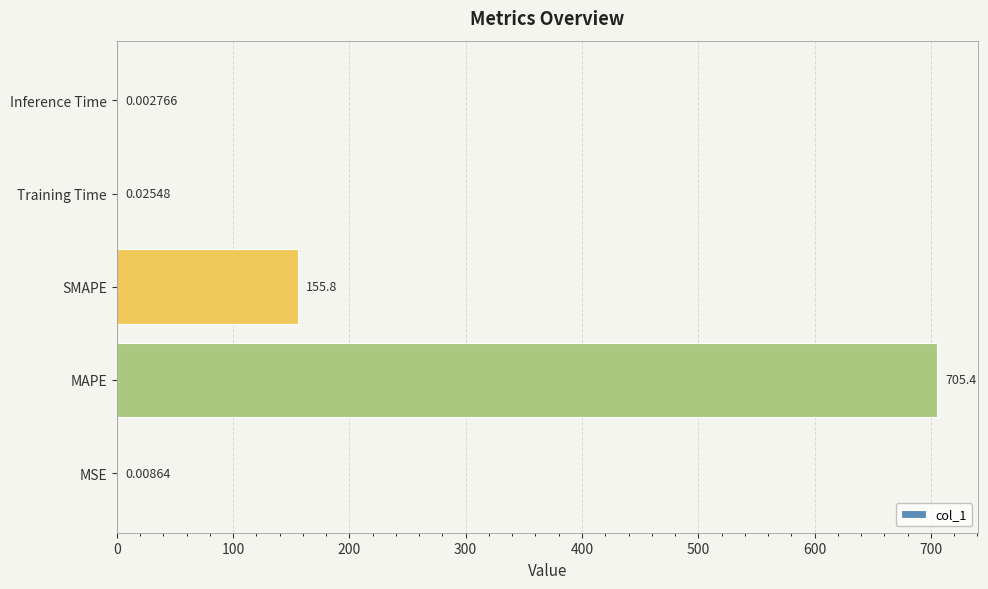

What is the sum of the values at SMAPE and MSE?

155.8